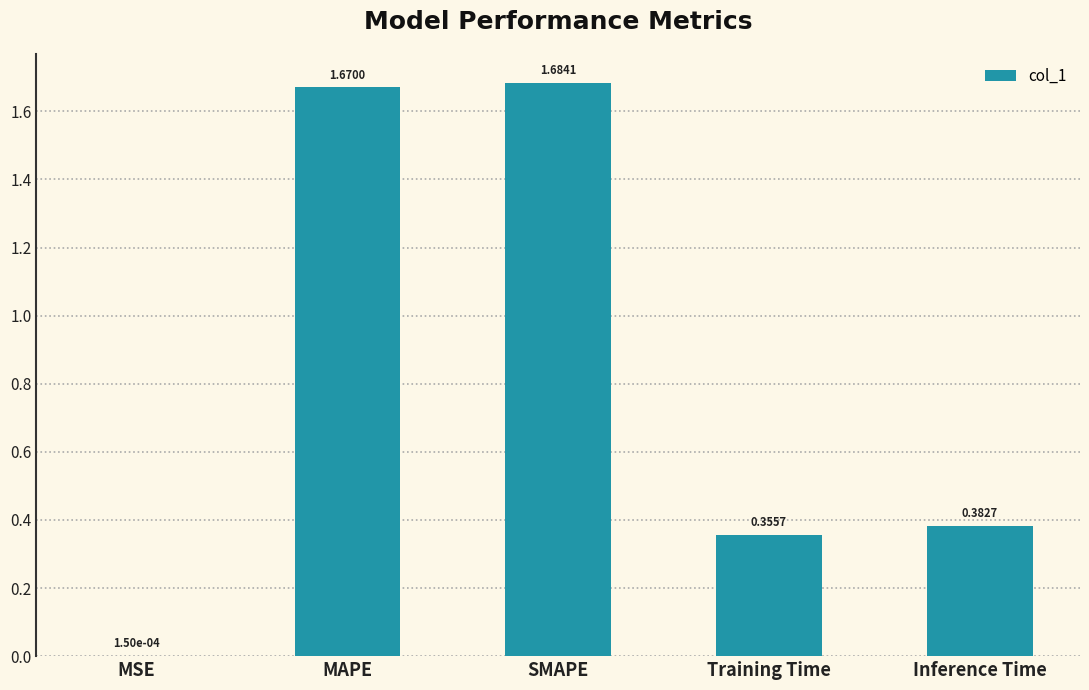

What is the sum of the values at Inference Time and Training Time?

0.7